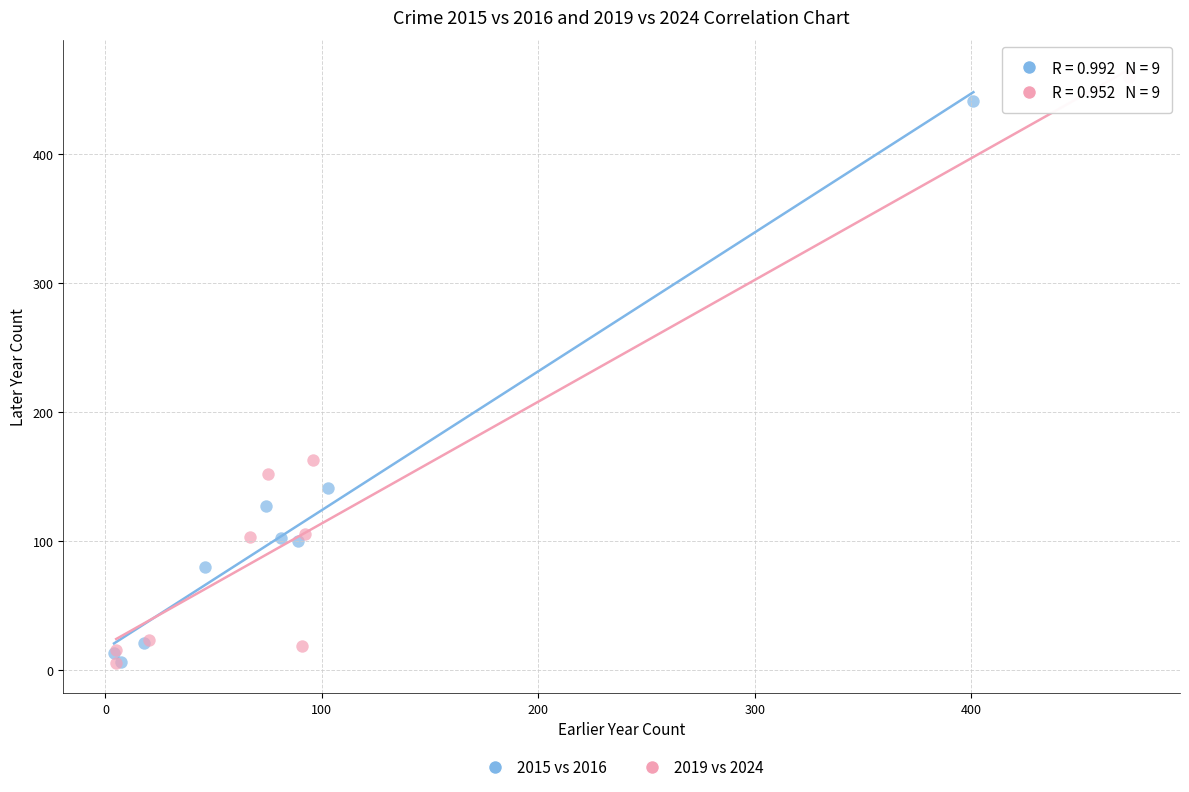

What are all the series names shown in the legend?

2015 vs 2016, 2019 vs 2024